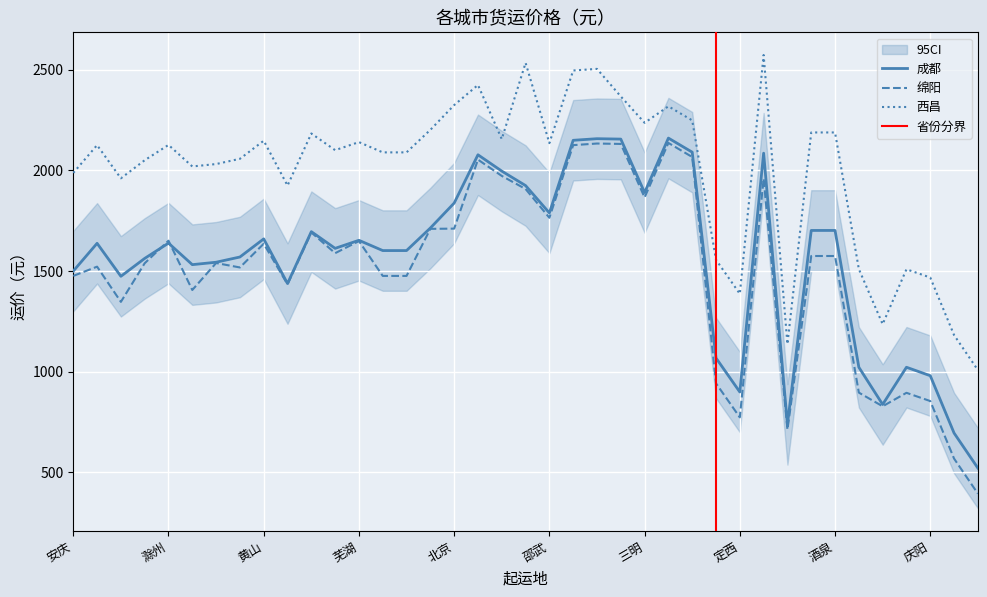

Between 六安 and 漳州, which is larger?

漳州